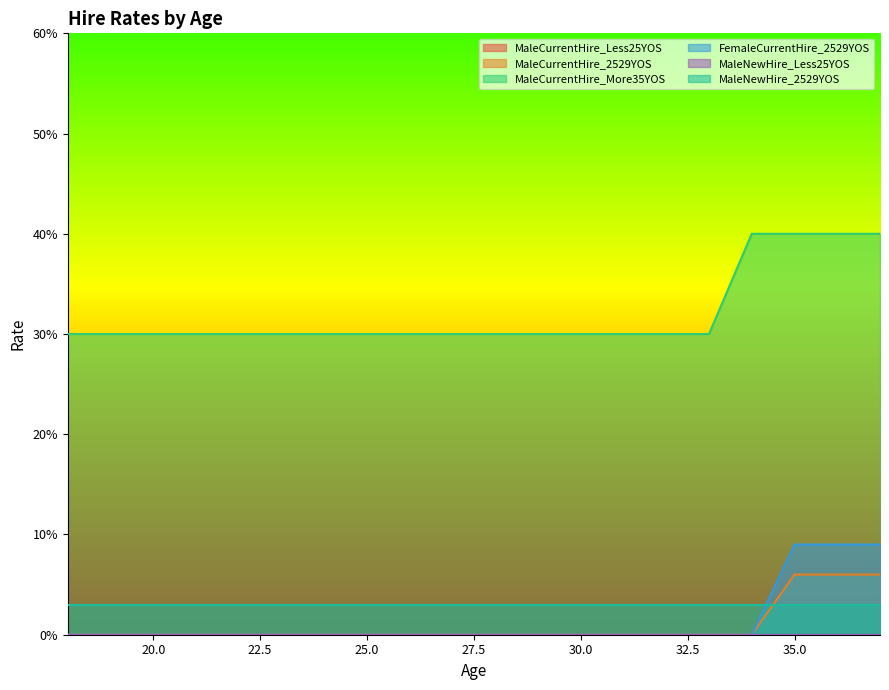

The value of MaleCurrentHire_2529YOS at 27 is -0.0. True or false?

False